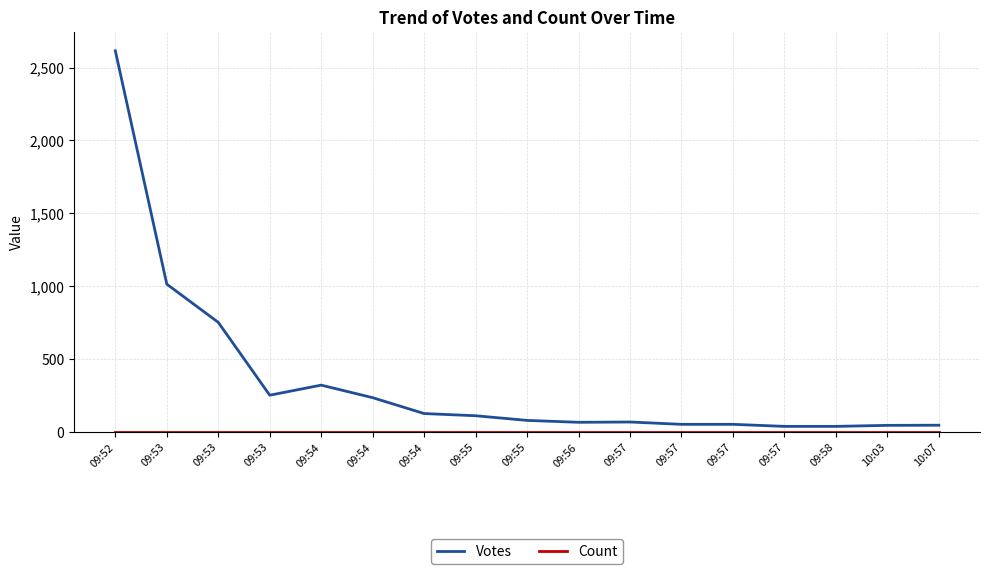

Is it true that Count equals 2 at 09:58?

True